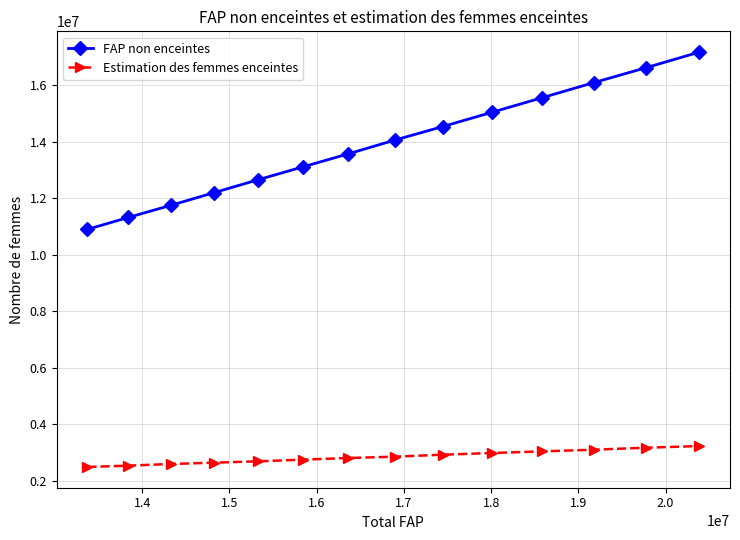

True or false: FAP non enceintes and Estimation des femmes enceintes cross at least once.

False